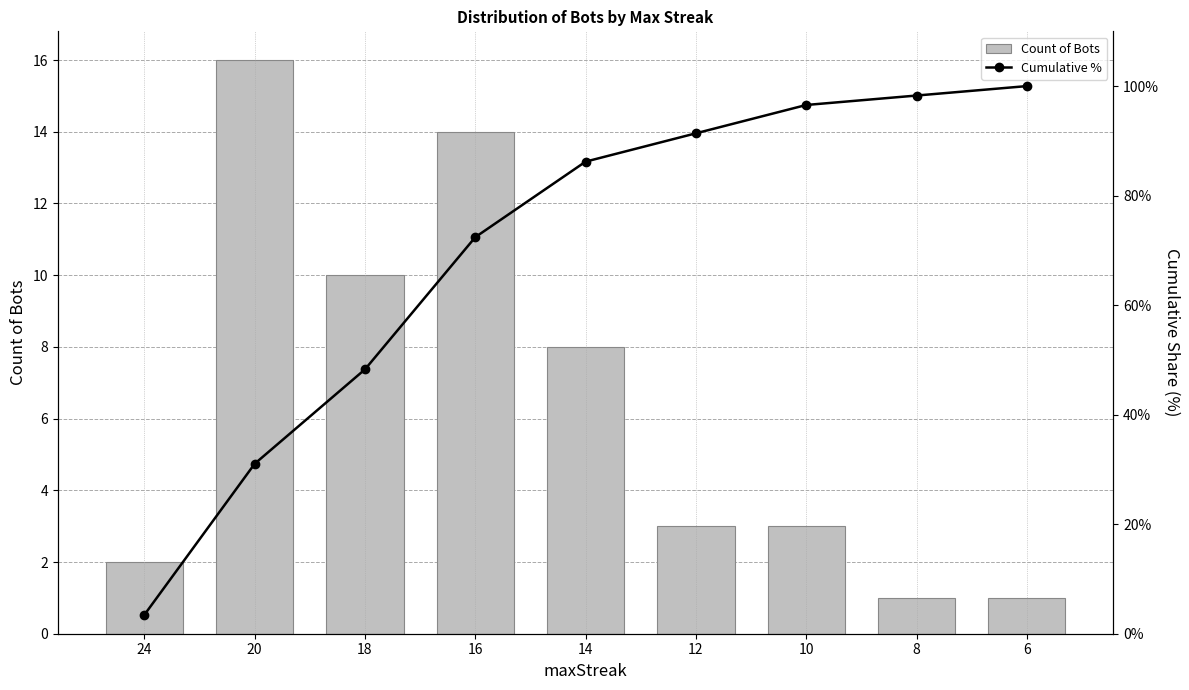

Which has a higher value, 6 or 24?

24